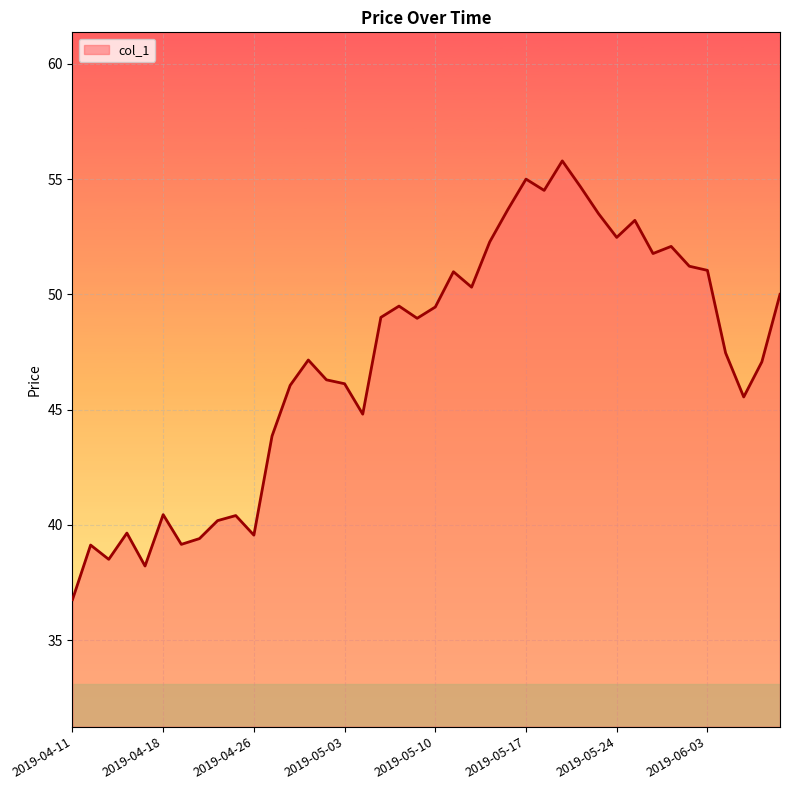

What is the minimum value shown in the chart?

36.8